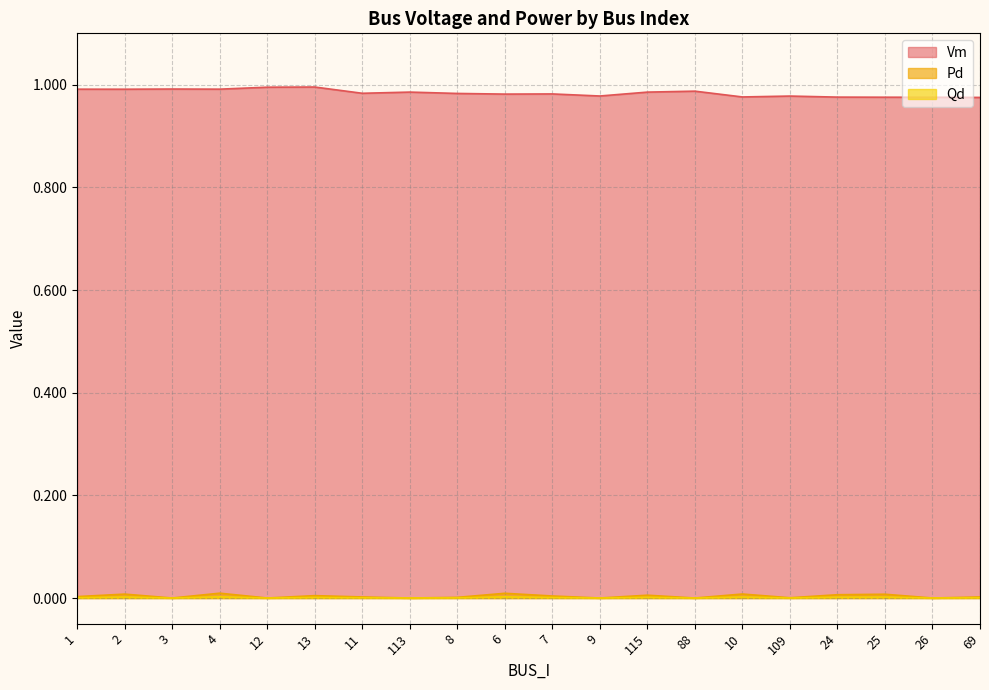

In Qd, how many points are higher than both neighbors (excluding endpoints)?

7